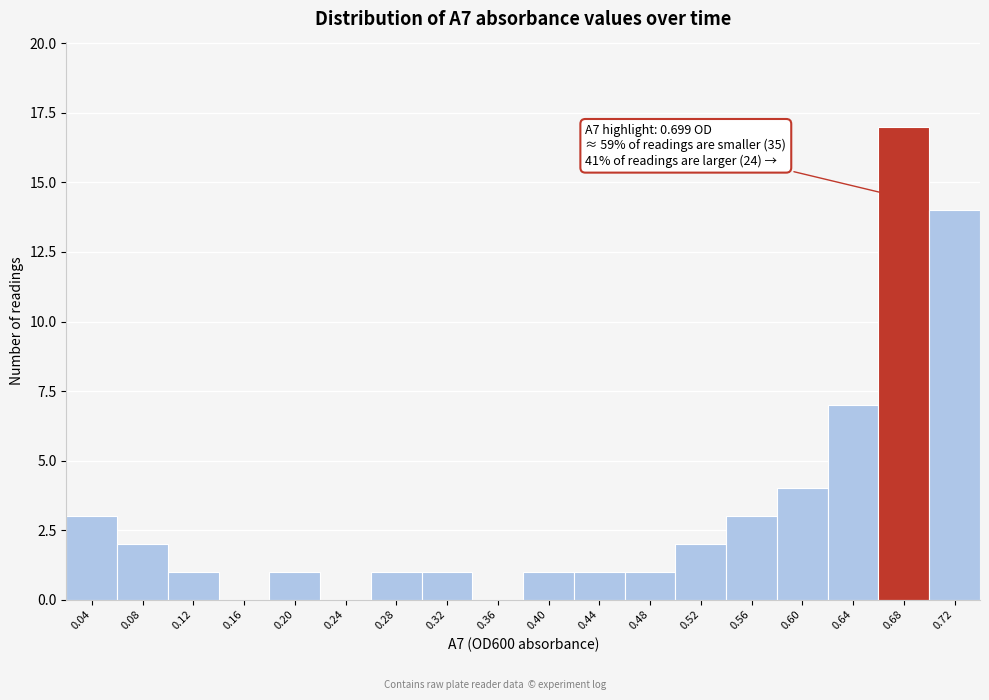

Reading left to right, list all the values displayed in this chart.

0.04=3	0.08=2	0.12=1	0.16=0	0.20=1	0.24=0	0.28=1	0.32=1	0.36=0	0.40=1	0.44=1	0.48=1	0.52=2	0.56=3	0.60=4	0.64=7	0.68=17	0.72=14